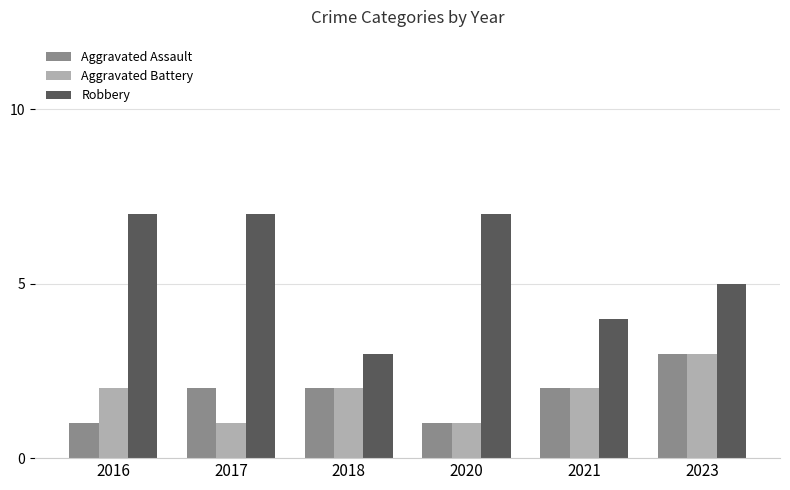

What is the difference between the maximum and minimum values in the Aggravated Battery series?

2